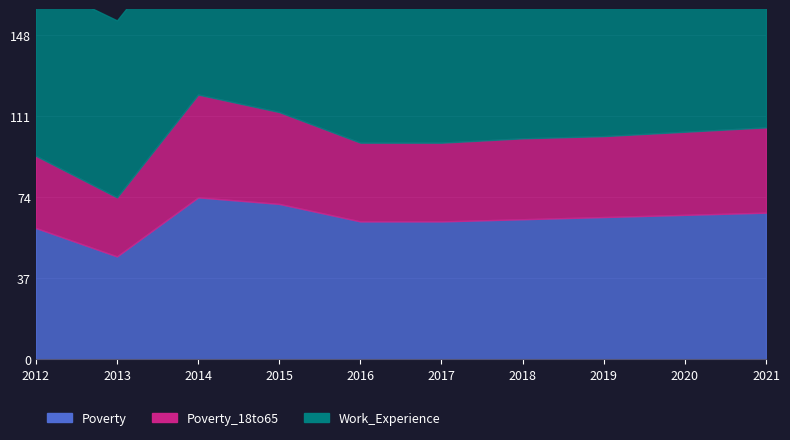

What is the difference between the maximum and second lowest values in the Poverty series?

14.0